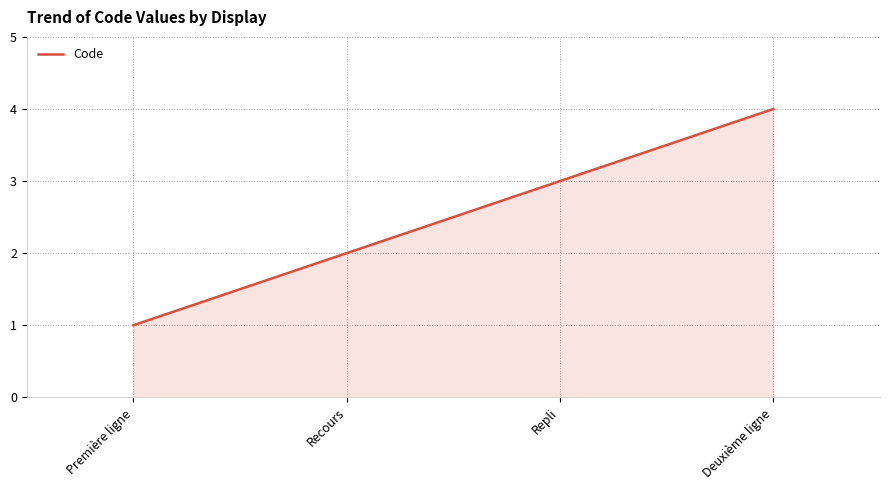

Reading right to left, extract all data points from this chart.

4	3	2	1